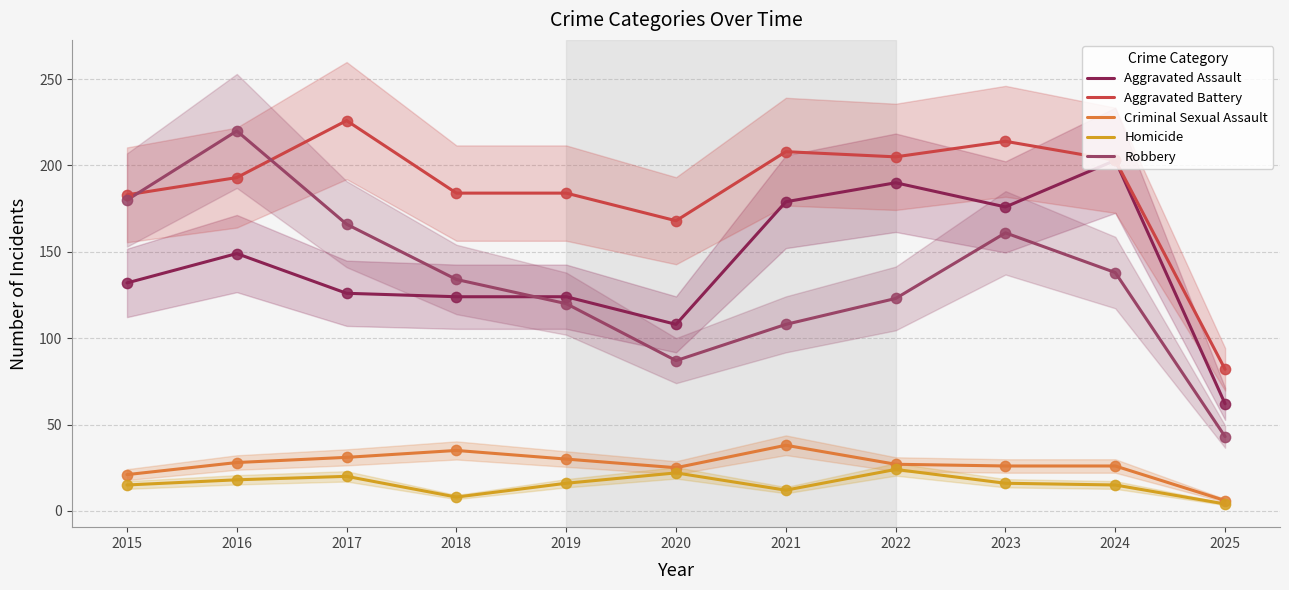

What is the total value across all series at 2020?

410